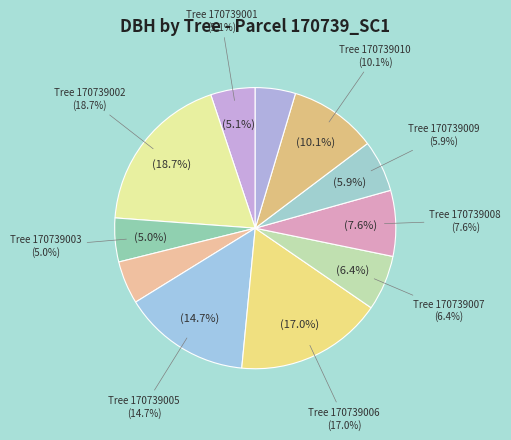

To the nearest percent, what percentage of the pie is 170739002?

19%